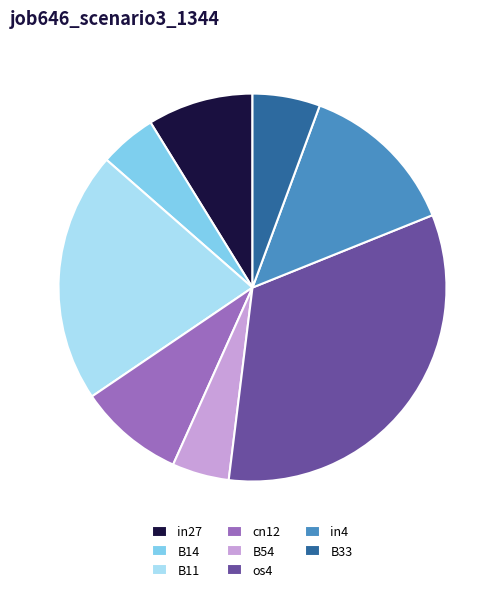

The B54 slice represents 5% of the pie. True or false?

True